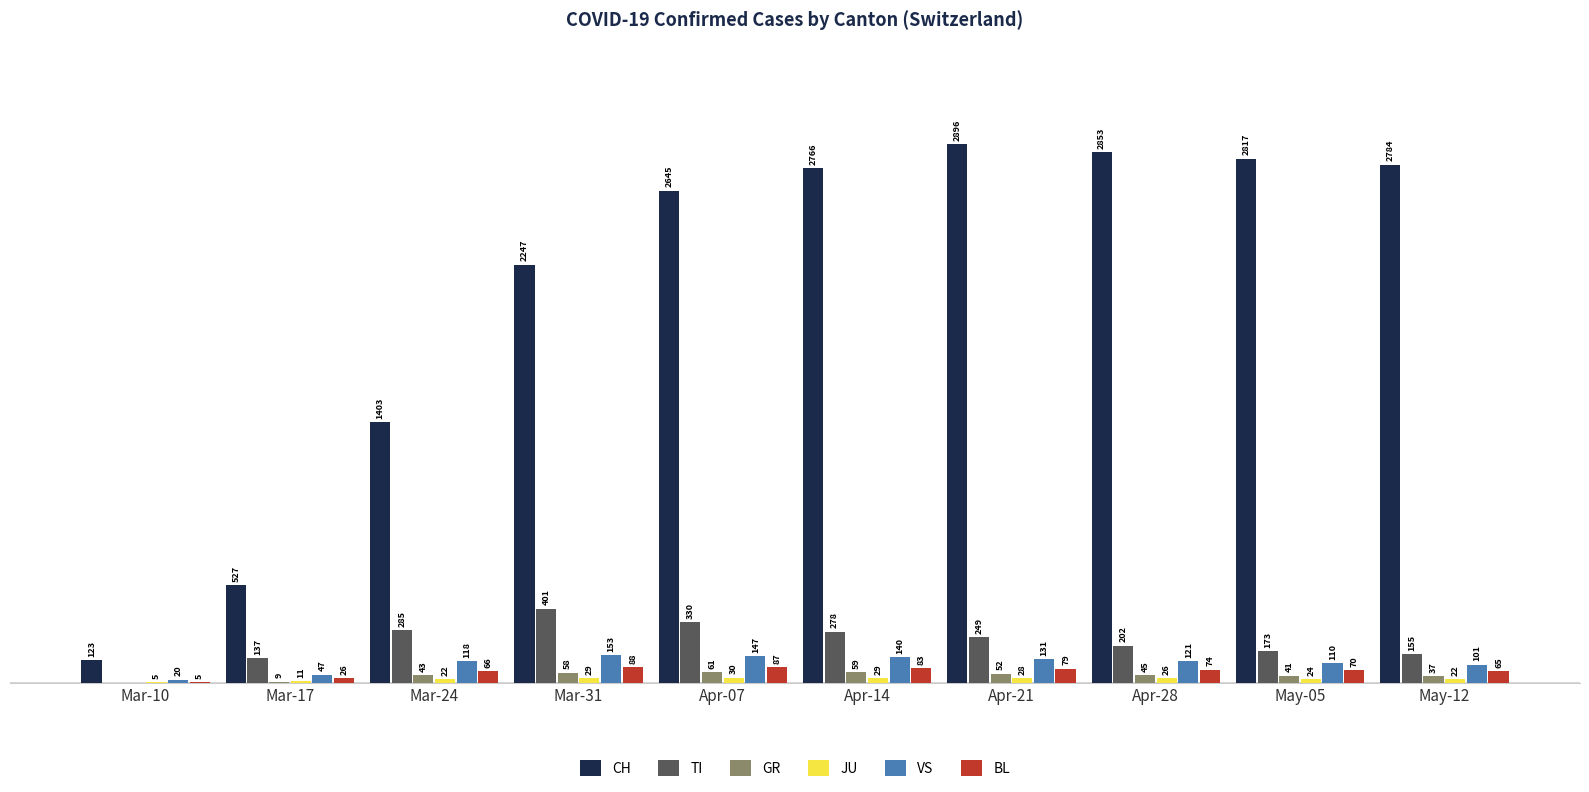

At which label does VS first exceed 121?

Mar-31